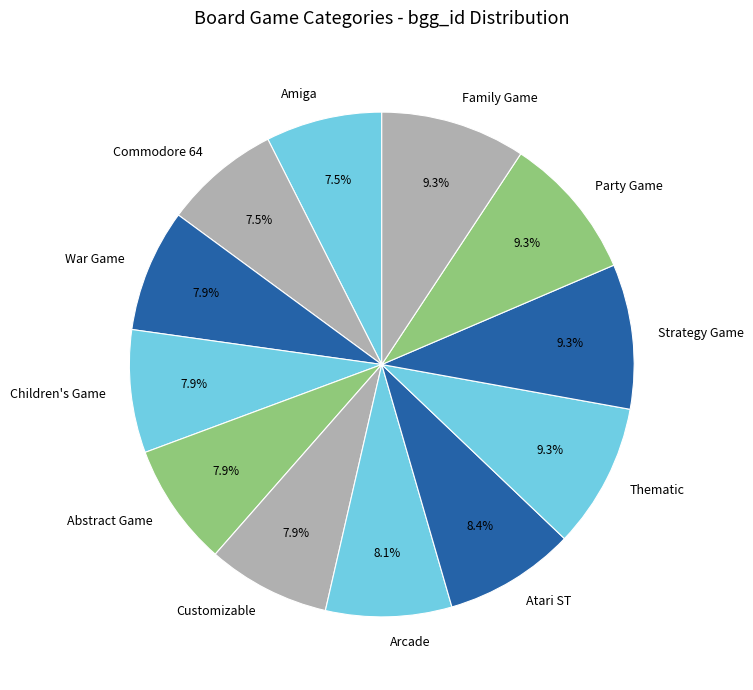

Is it true that Abstract Game is 15% of the pie?

False